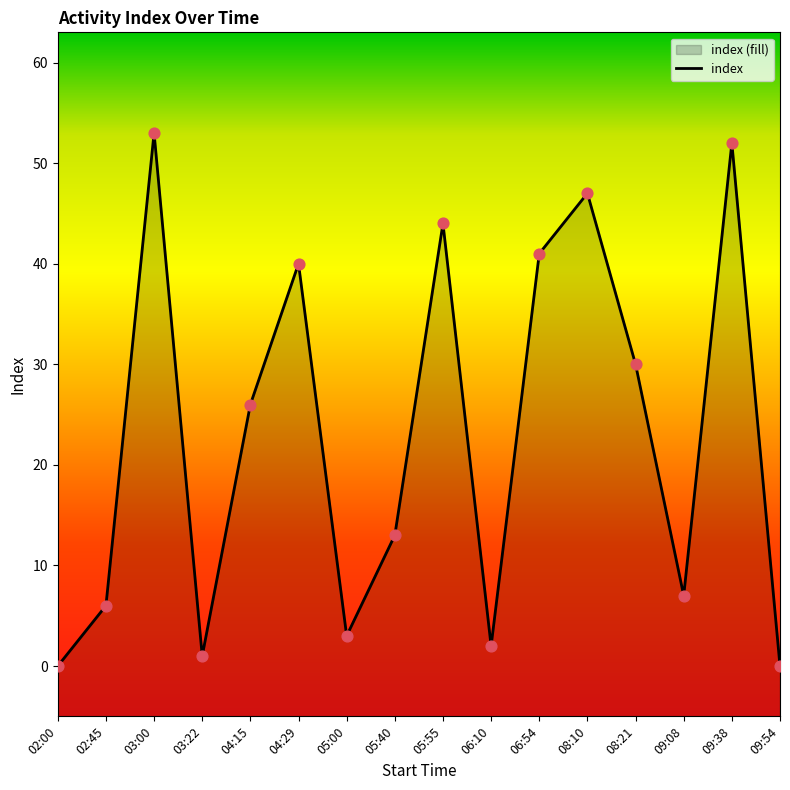

What is the change in value from 02:00 to 06:54?

+41